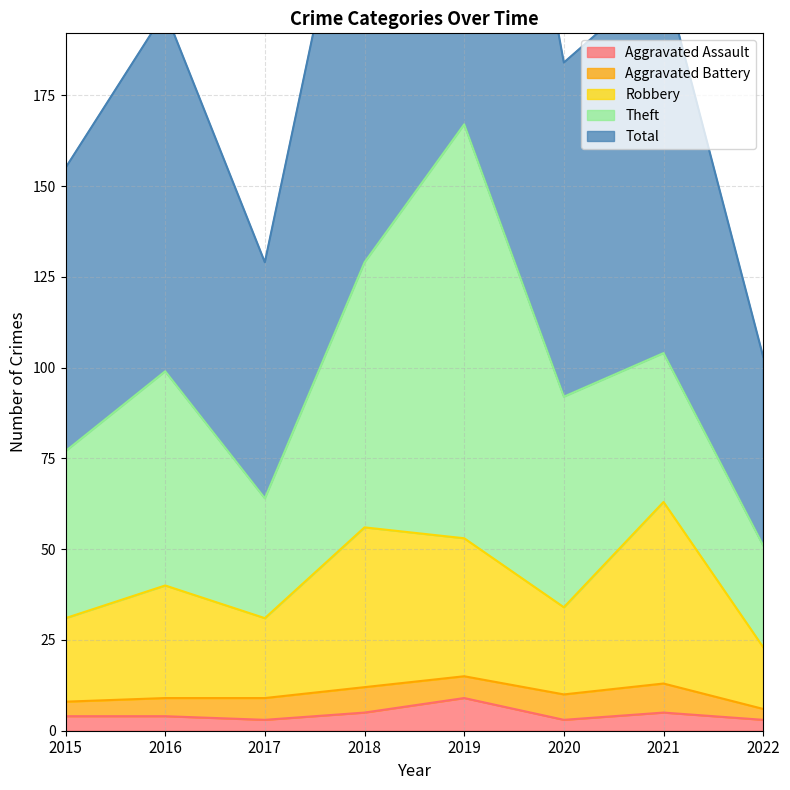

The Aggravated Assault series shows 15 at 2019. True or false?

False